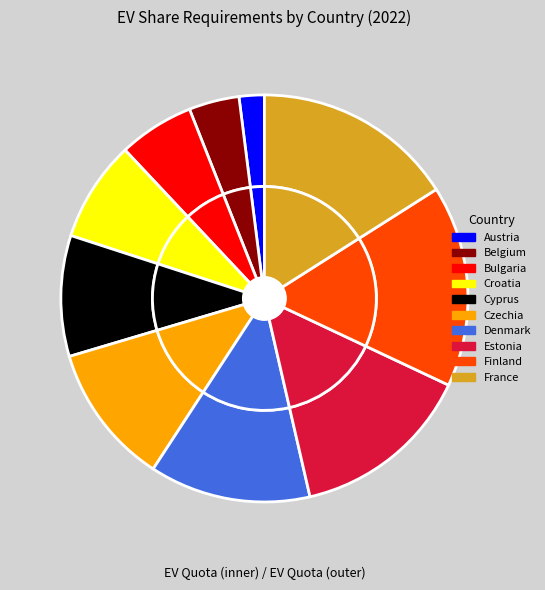

How many segments does this pie chart have?

10